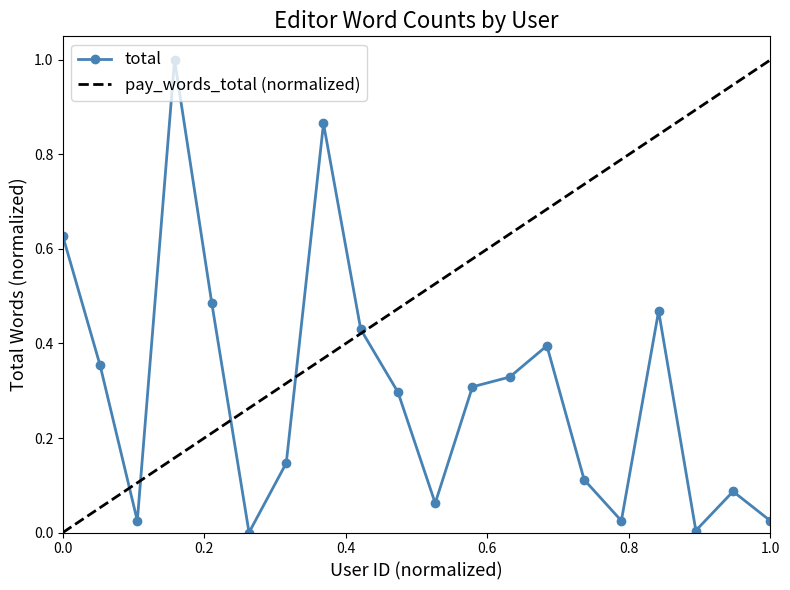

True or false: total has more than 1 interior local peaks.

True